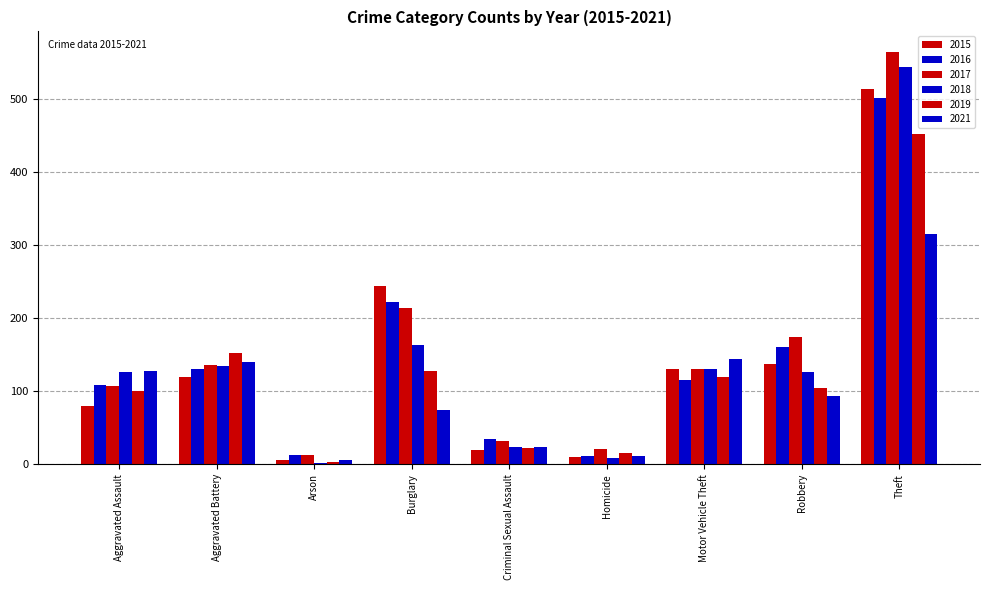

What is the minimum value for 2019?

3